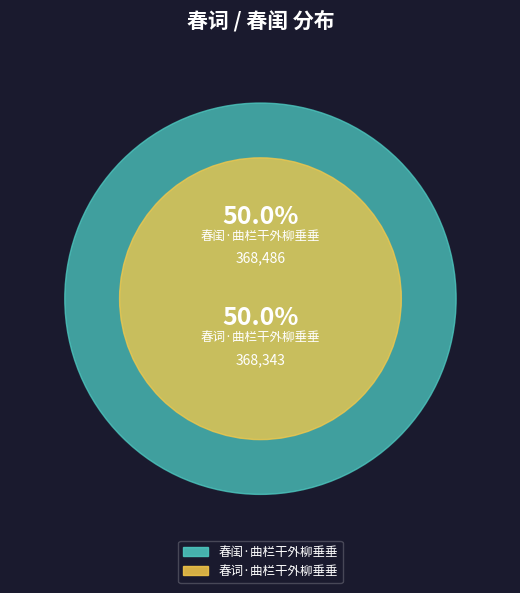

Approximately how many times larger is the value at 春闺·曲栏干外柳垂垂 compared to 春词·曲栏干外柳垂垂?

1.0